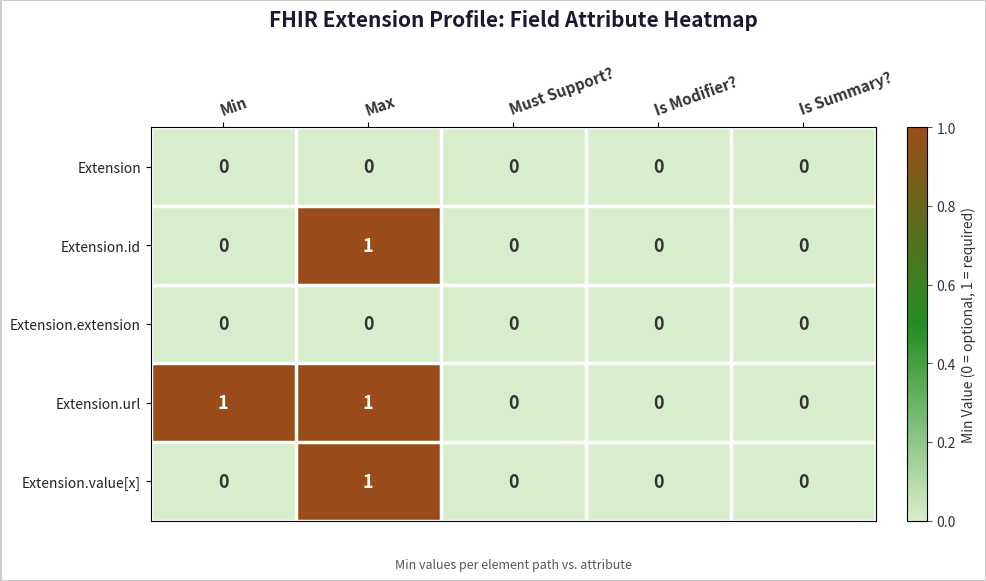

The value of Extension.extension at Must Support? is 0. True or false?

True